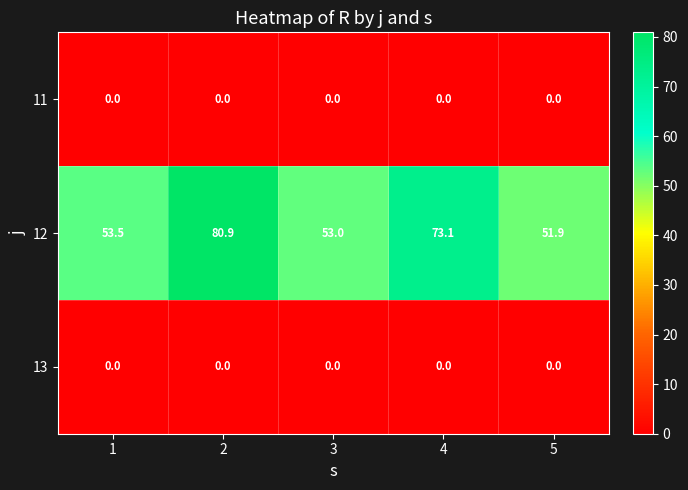

What is the difference between the second highest and minimum values in the 12 series?

21.2